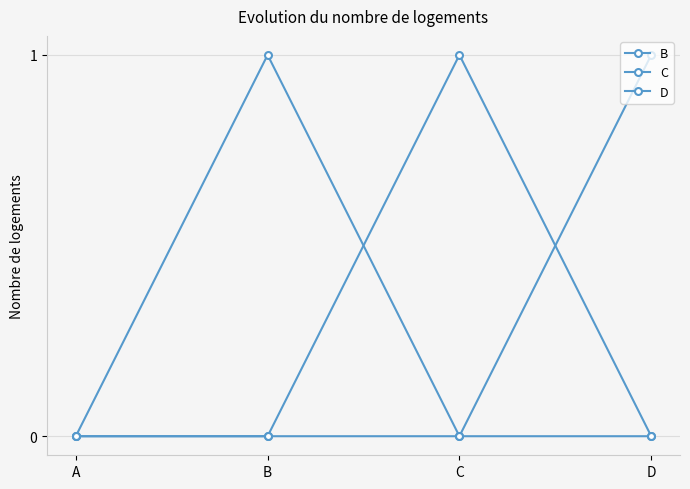

How many series are shown in this chart?

3